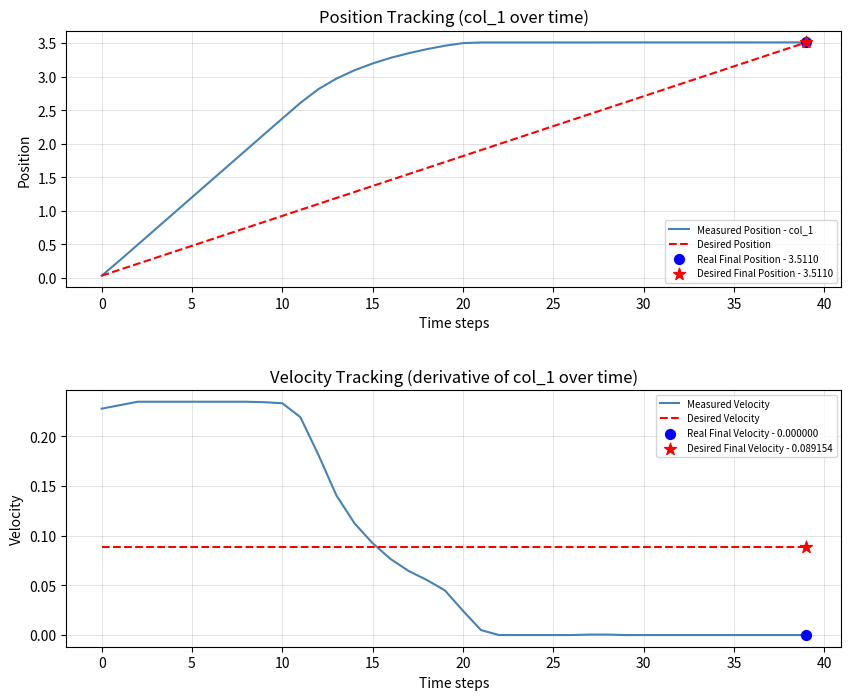

How many intersections are there between Desired Velocity and Measured Velocity?

1